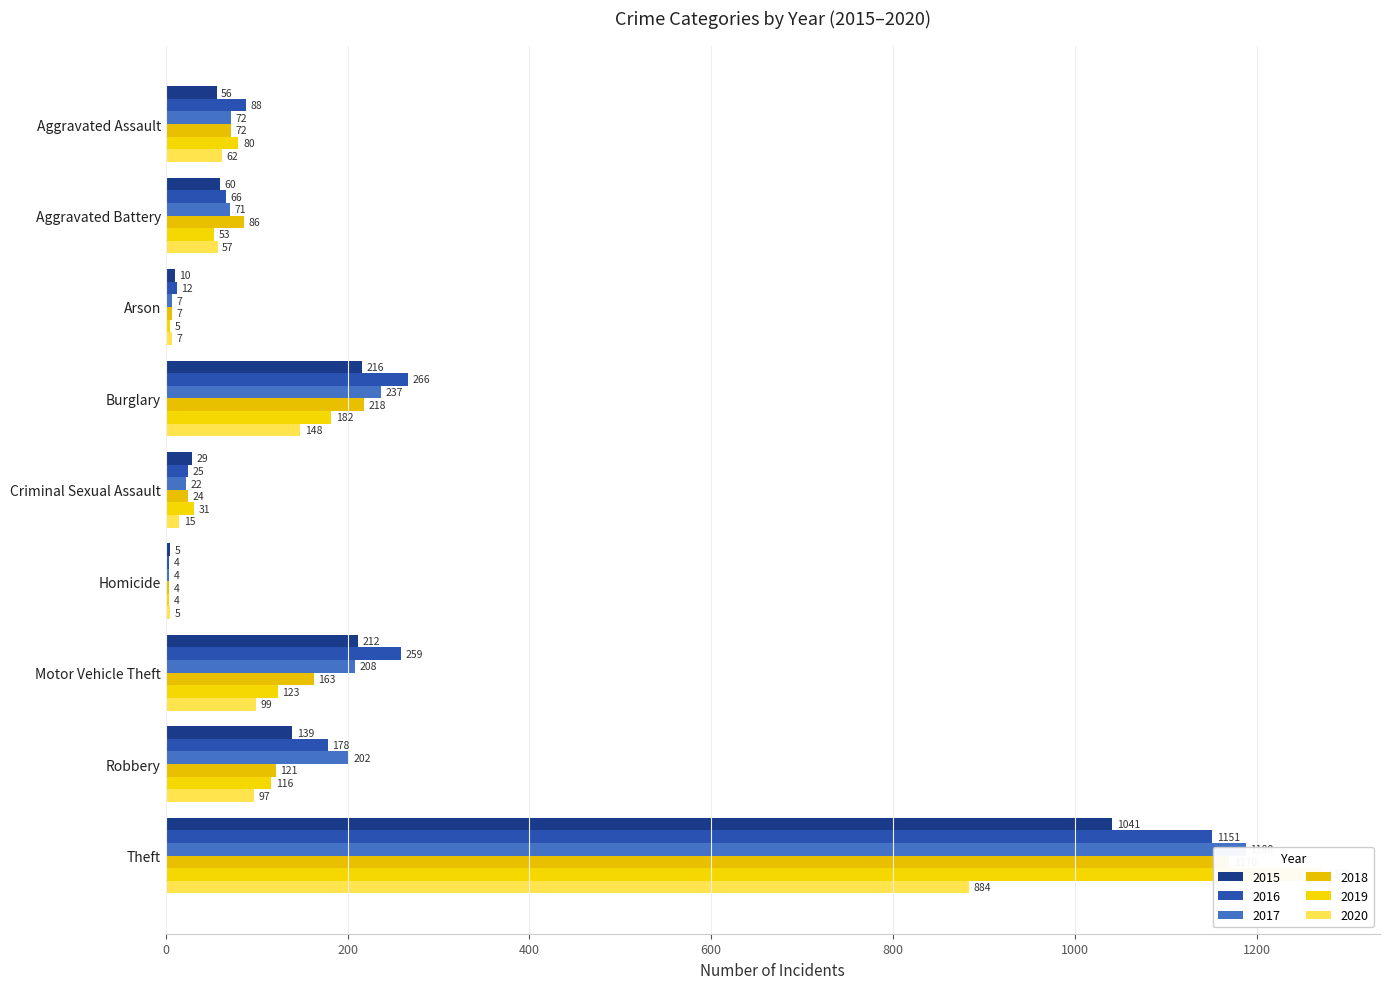

What is the difference between the maximum and second lowest values in the 2018 series?

1163